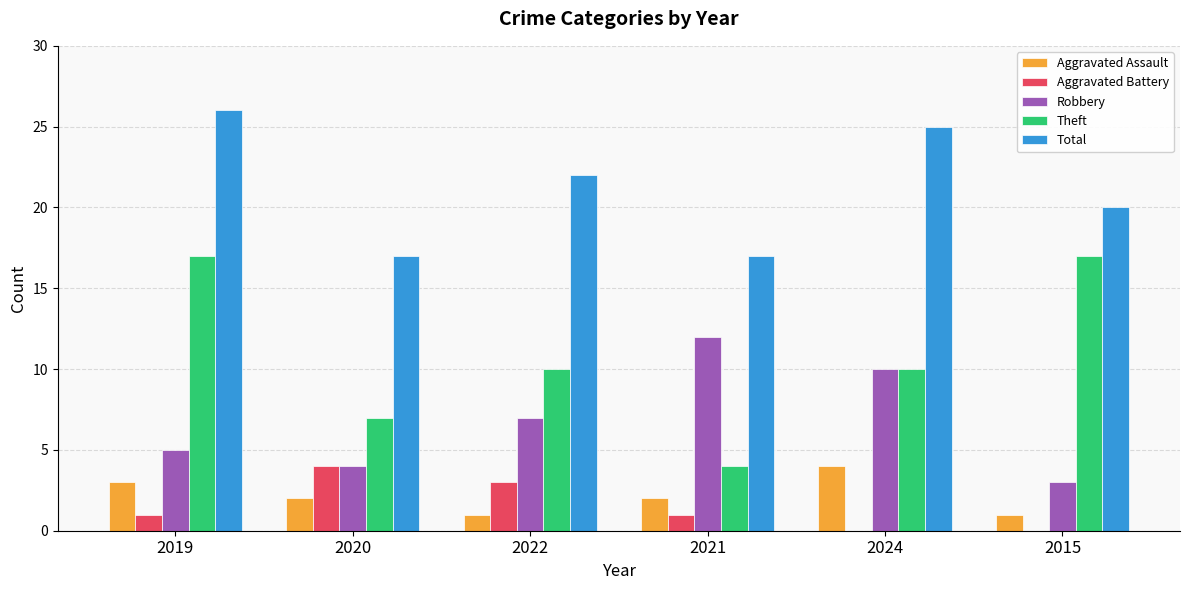

Reading left to right, what are all the values shown in this chart?

Aggravated Assault: 3	2	1	2	4	1
Aggravated Battery: 1	4	3	1	0	0
Robbery: 5	4	7	12	10	3
Theft: 17	7	10	4	10	17
Total: 26	17	22	17	25	20